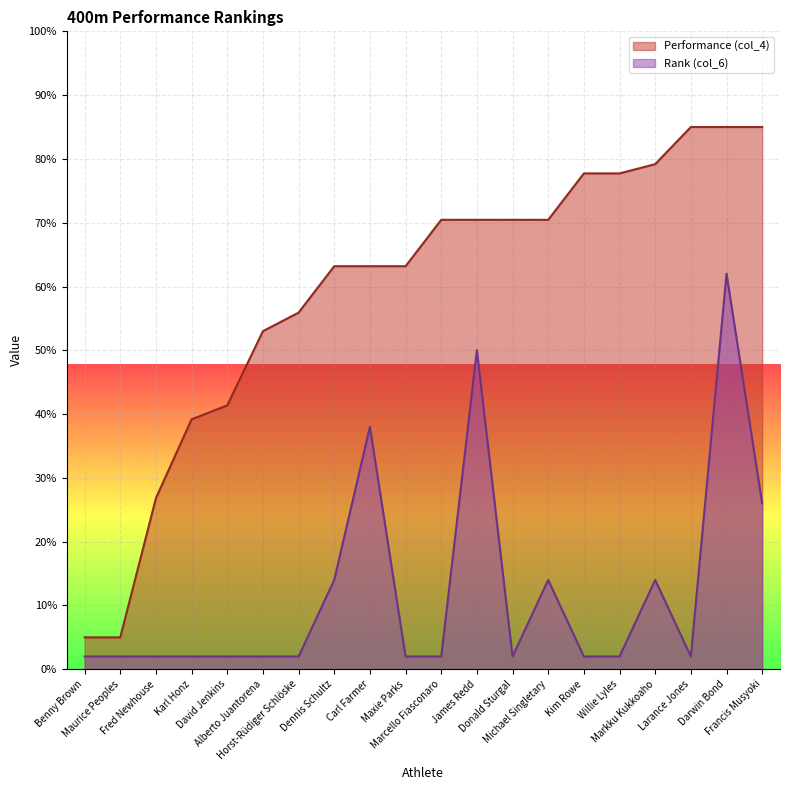

List the labels in order of Performance (col_4) value, largest first.

Larance Jones, Darwin Bond, Francis Musyoki, Markku Kukkoaho, Kim Rowe, Willie Lyles, Marcello Fiasconaro, James Redd, Donald Sturgal, Michael Singletary, Dennis Schultz, Carl Farmer, Maxie Parks, Horst-Rüdiger Schlöske, Alberto Juantorena, David Jenkins, Karl Honz, Fred Newhouse, Benny Brown, Maurice Peoples